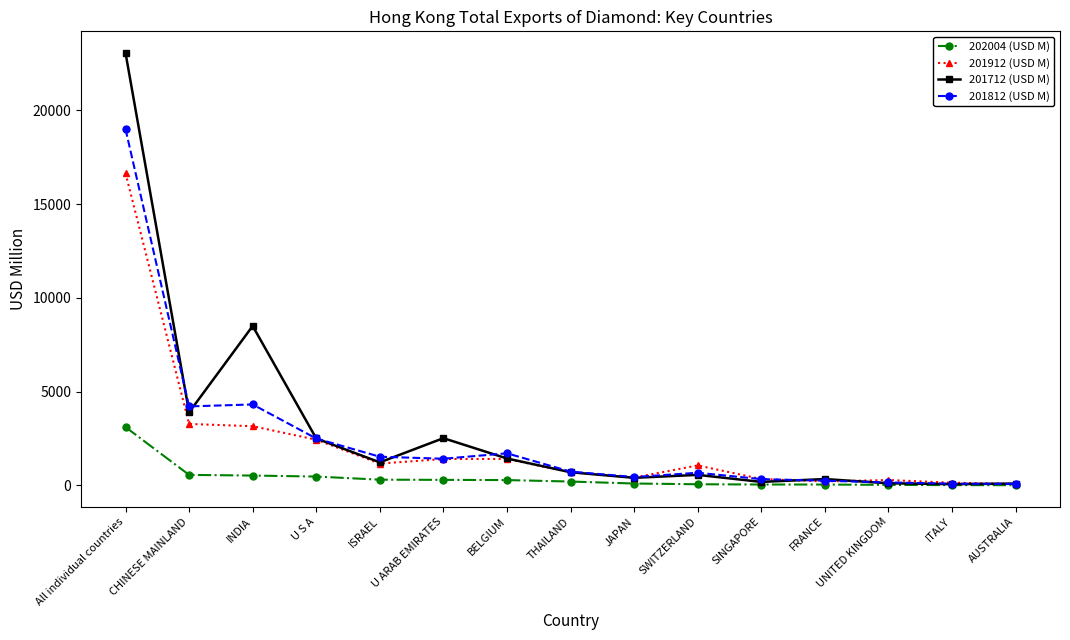

How many lines are shown in the chart?

4